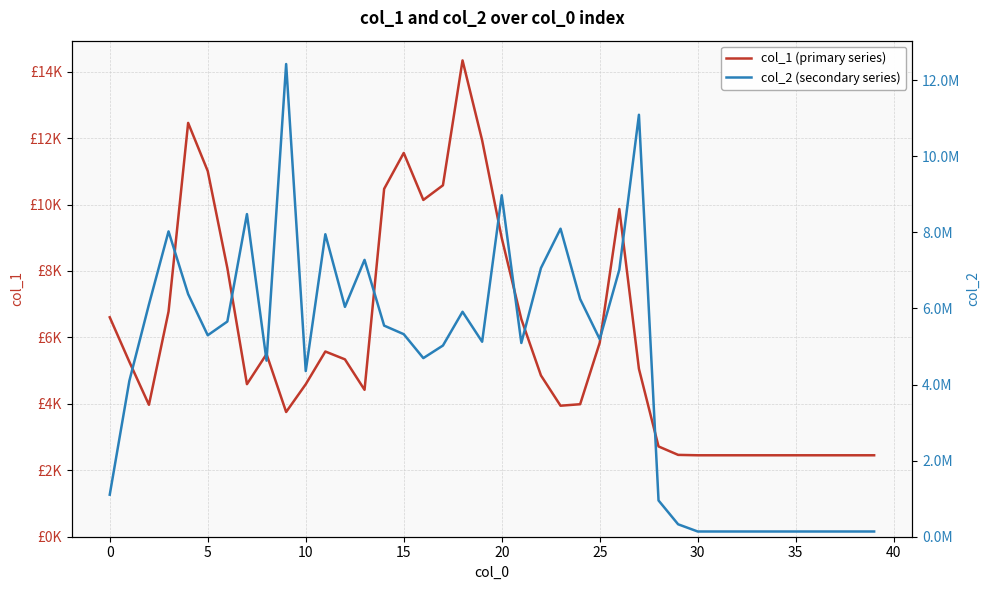

Is the value of col_2 (secondary series) at 38 greater than the value of col_1 (primary series) at 14?

Yes